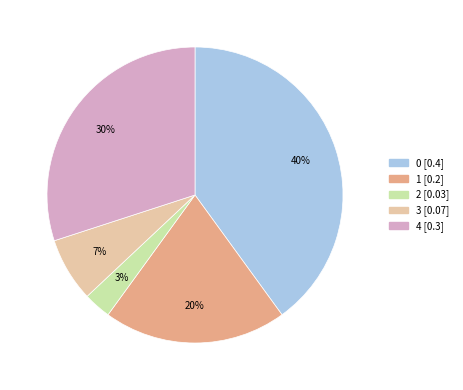

How many slices are in this pie chart?

5